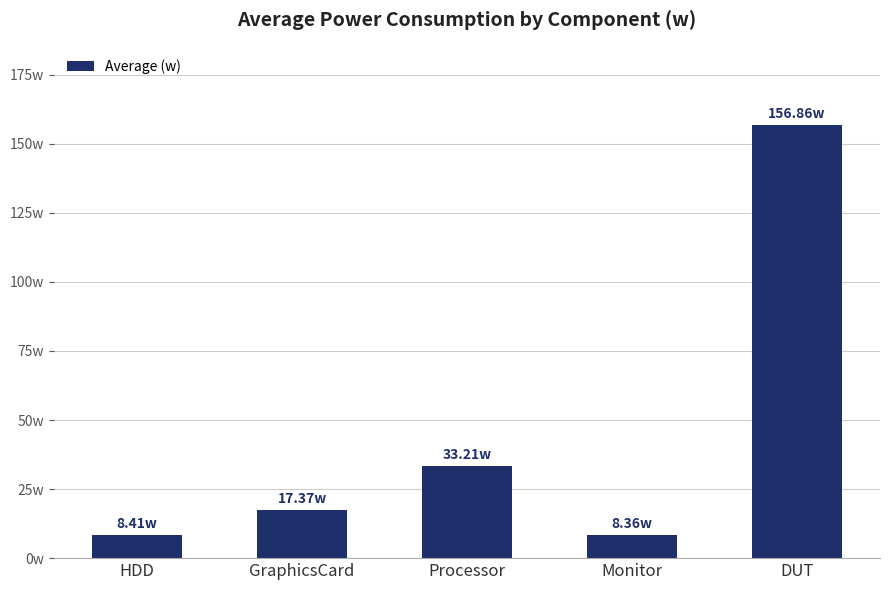

What is the sum of all values?

224.2